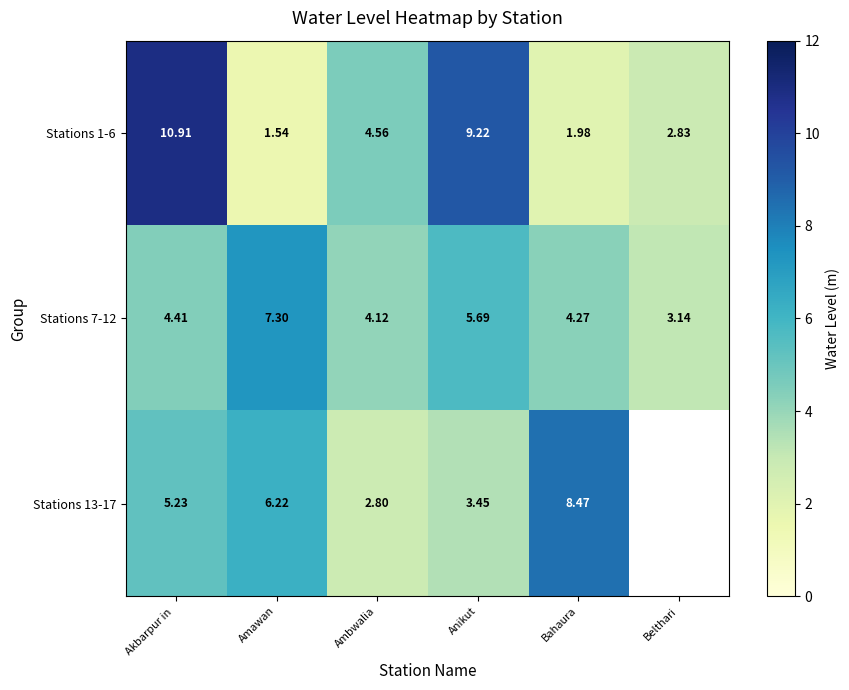

How many data points does each series have?

6